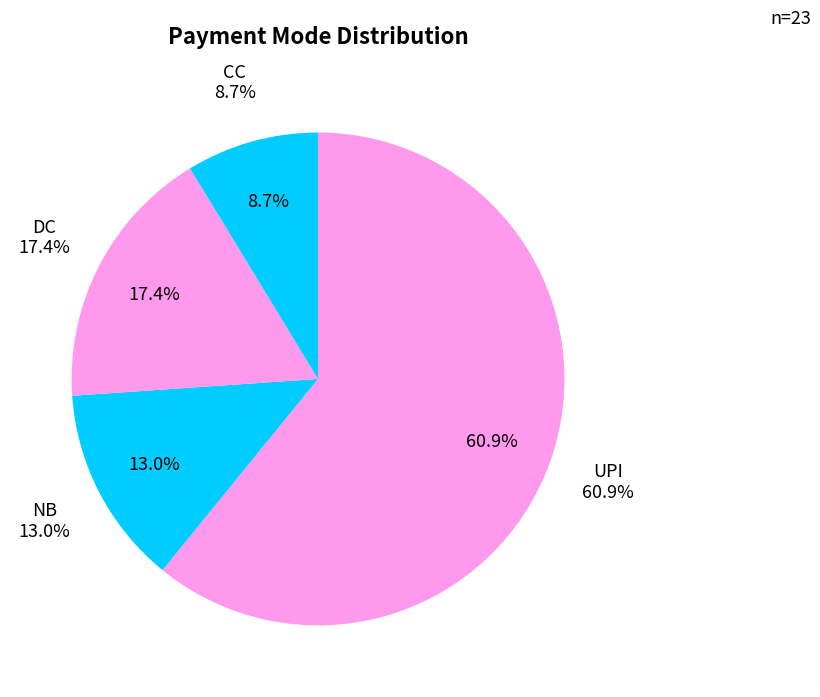

Is there a majority slice in this chart?

Yes